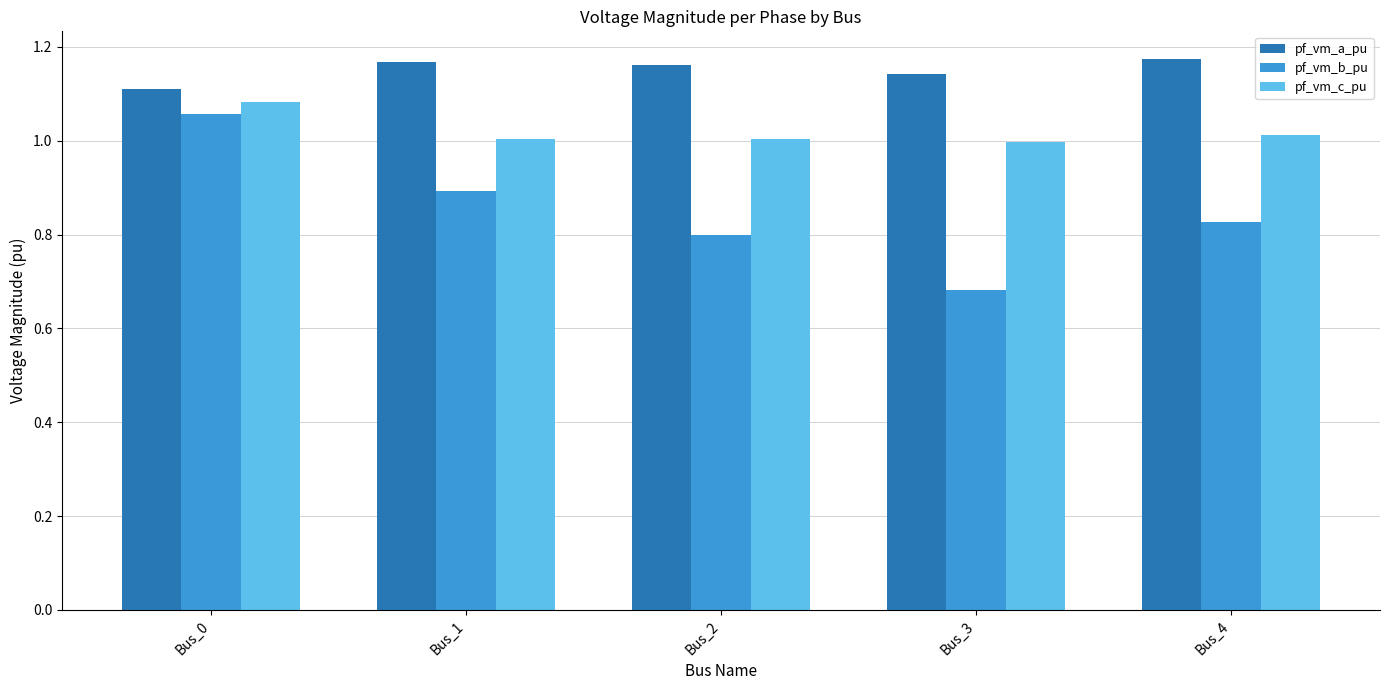

How many groups of bars are there?

5